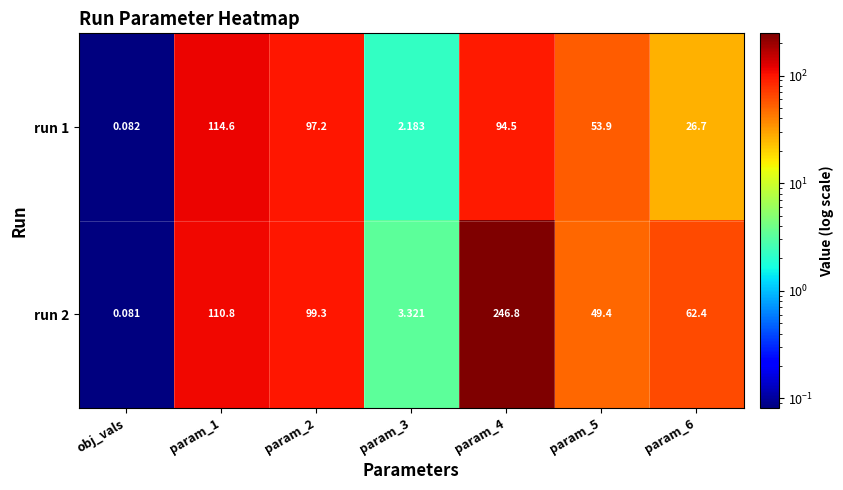

Is the value of run 2 at param_1 greater than the value of run 1 at param_6?

Yes